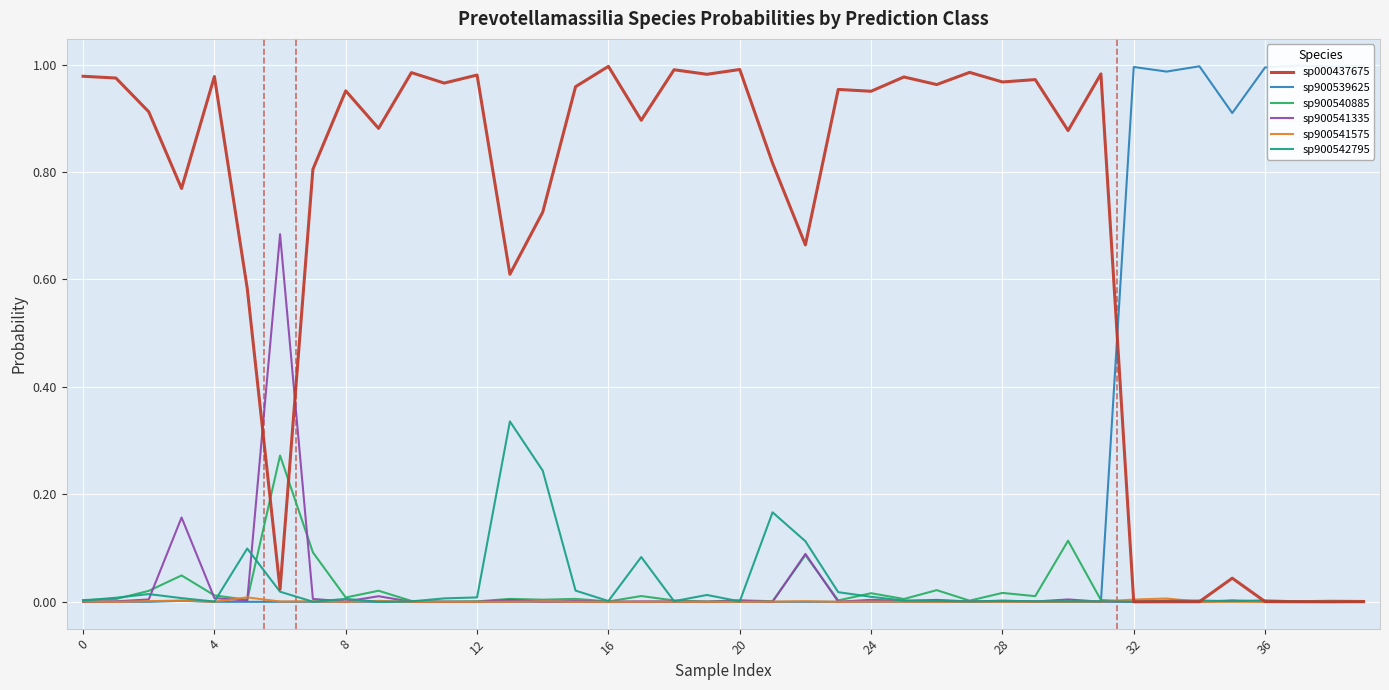

What are all the series names shown in the legend?

sp000437675, sp900539625, sp900540885, sp900541335, sp900541575, sp900542795